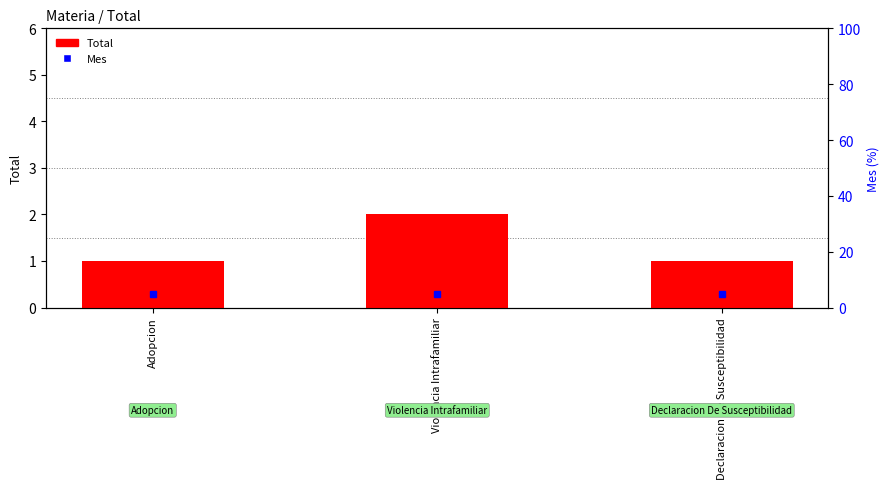

Which category has the lowest value across all series?

Adopcion